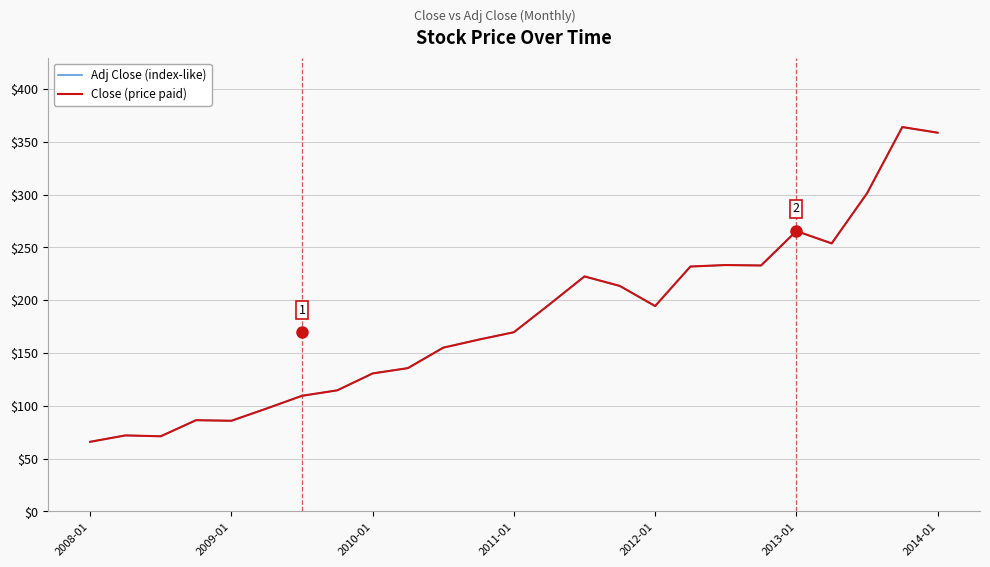

List the series in order of their peak value, lowest first.

Adj Close (index-like), Close (price paid)